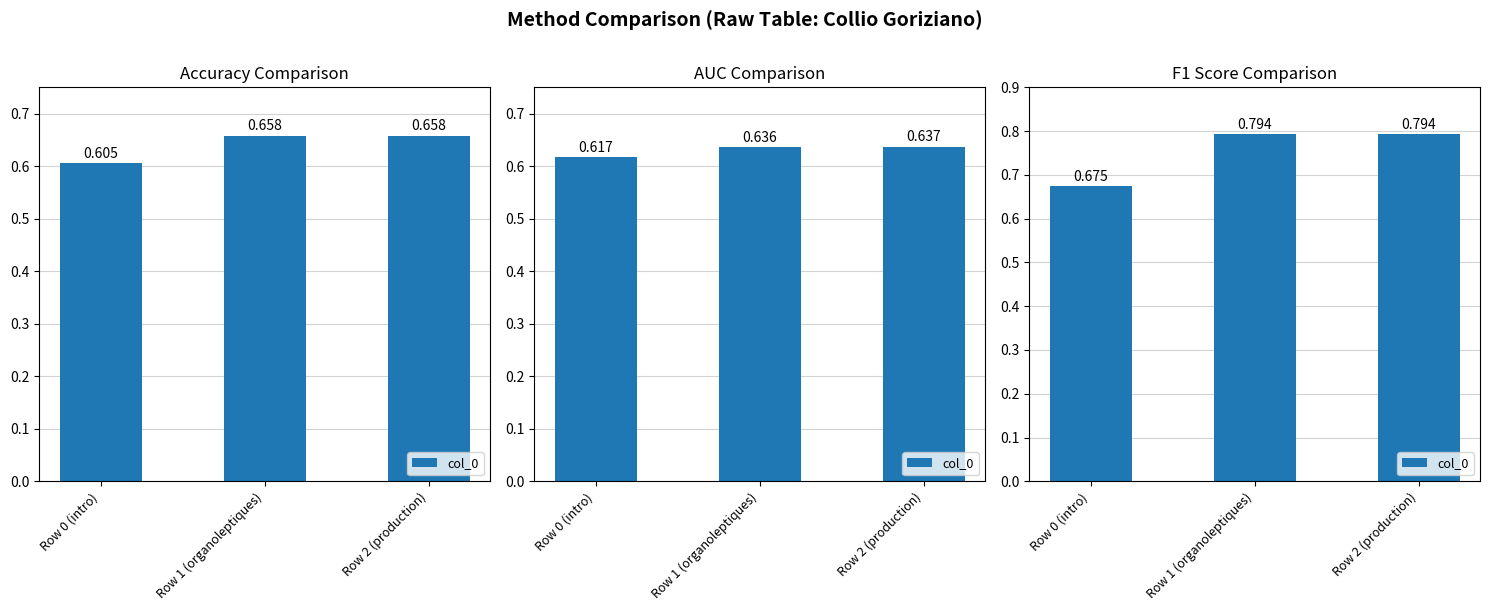

List the labels in order of value, largest first.

Row 1 (organoleptiques), Row 2 (production), Row 0 (intro)